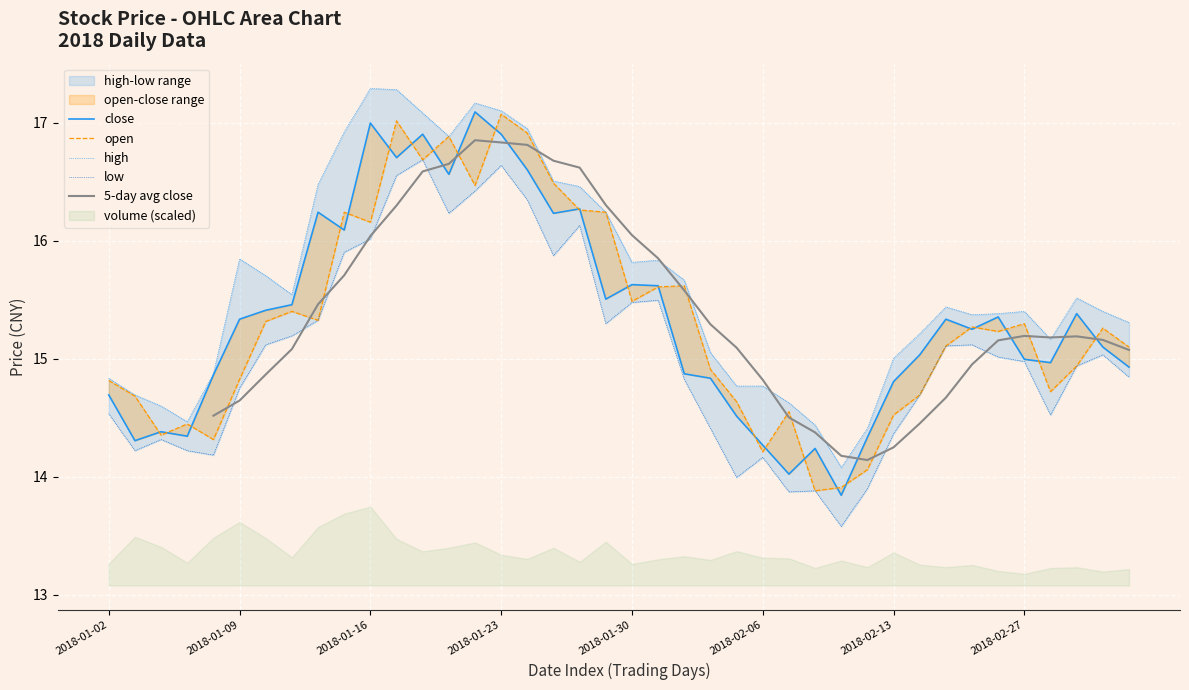

Which series has the widest spread of values?

close